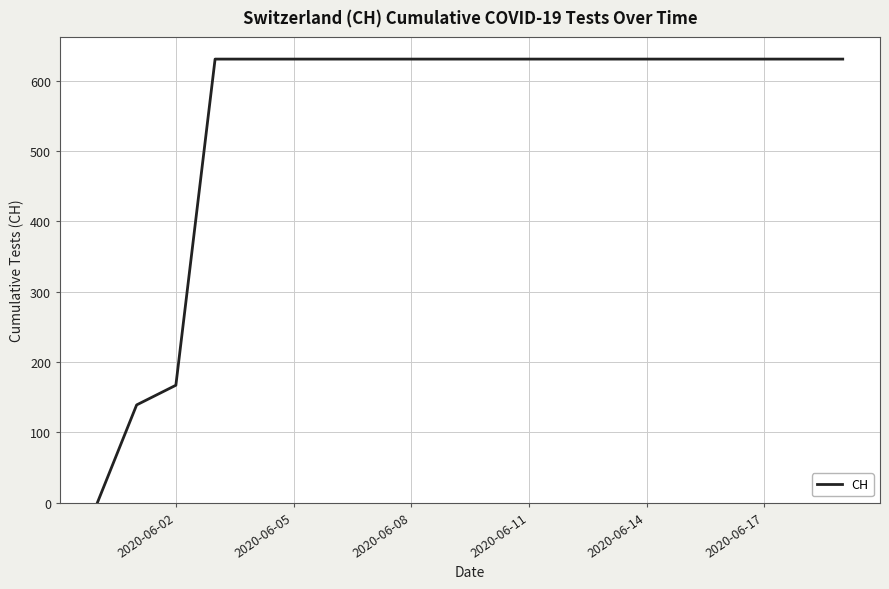

What is the greatest value displayed?

631